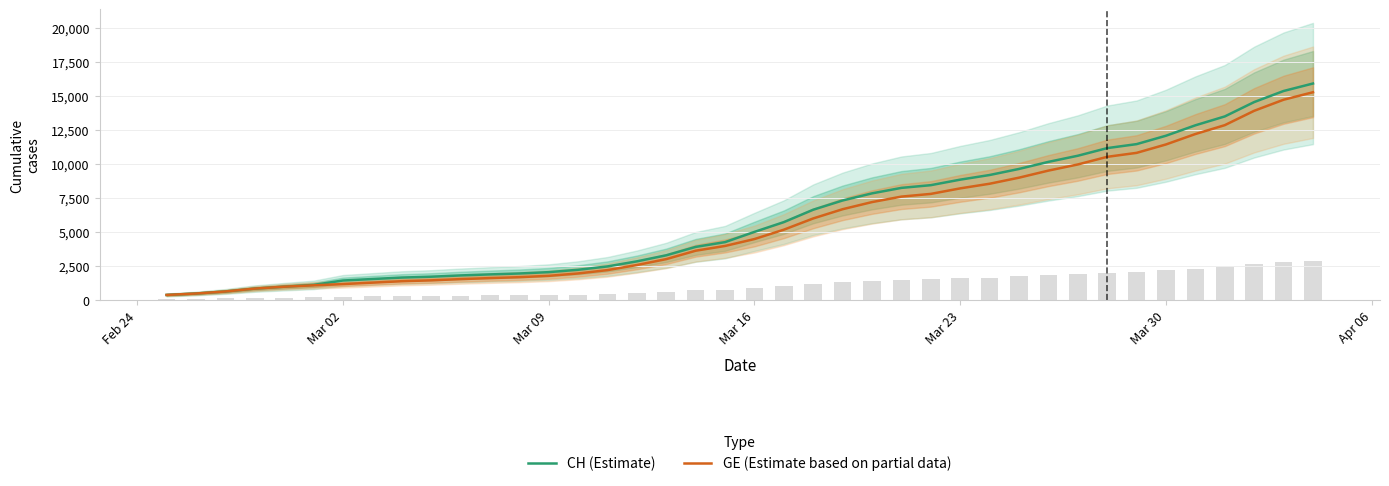

What is the maximum value for CH (Estimate)?

15926